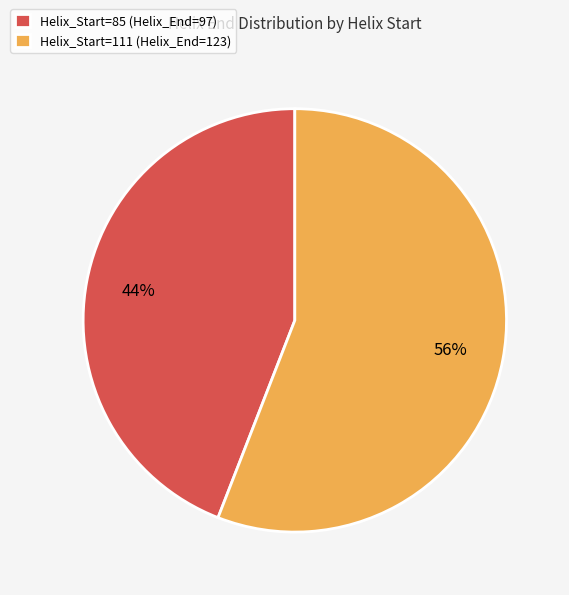

Is the sum of Helix_Start=111 (Helix_End=123) and Helix_Start=85 (Helix_End=97) greater than half?

Yes